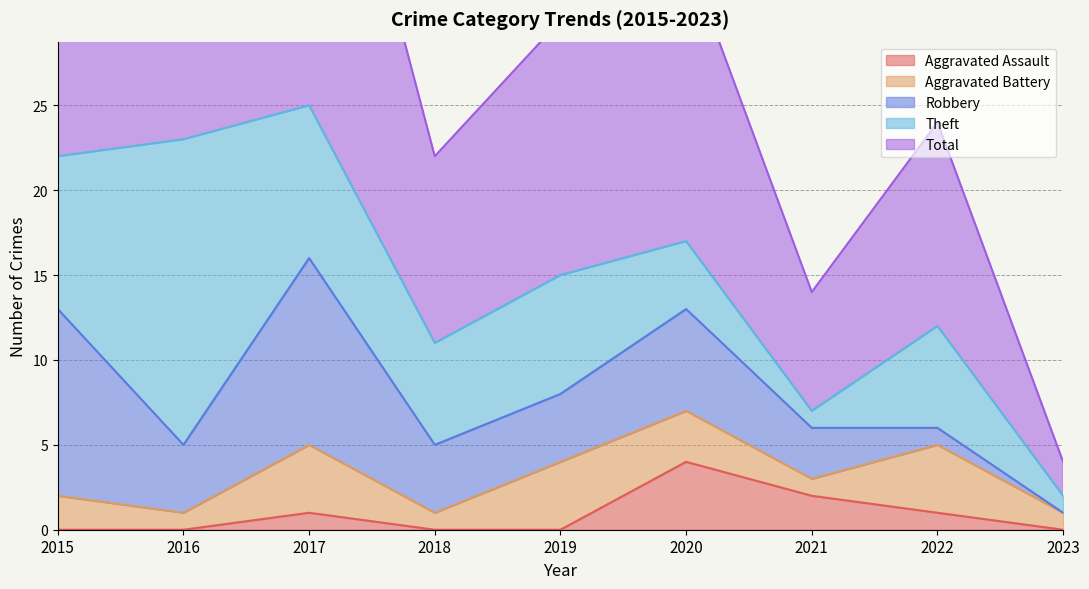

What is the value of the Aggravated Battery point at the 2nd from the left?

1